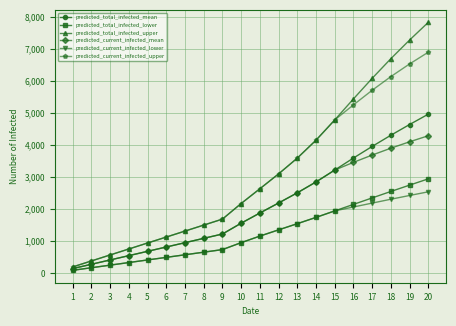

True or false: predicted_total_infected_mean has a value of 141 at 4.

False